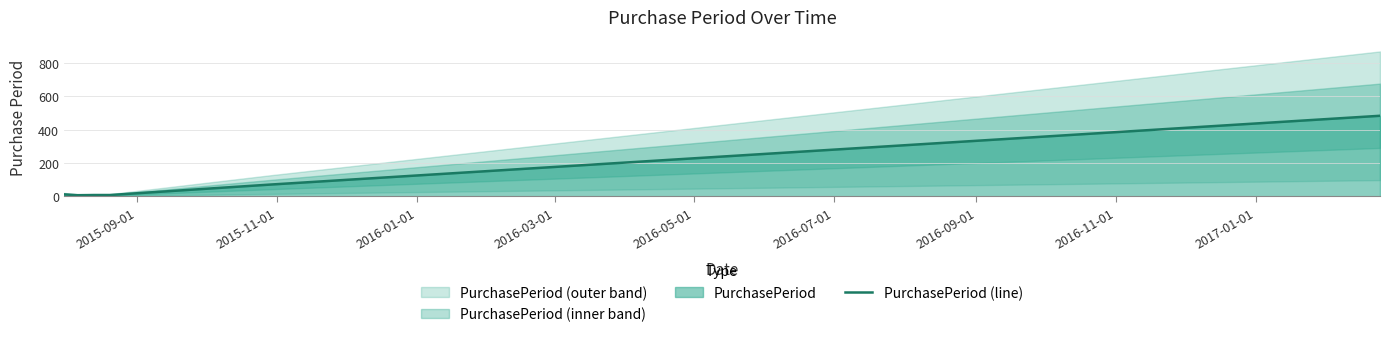

How many data points are less than 11?

3